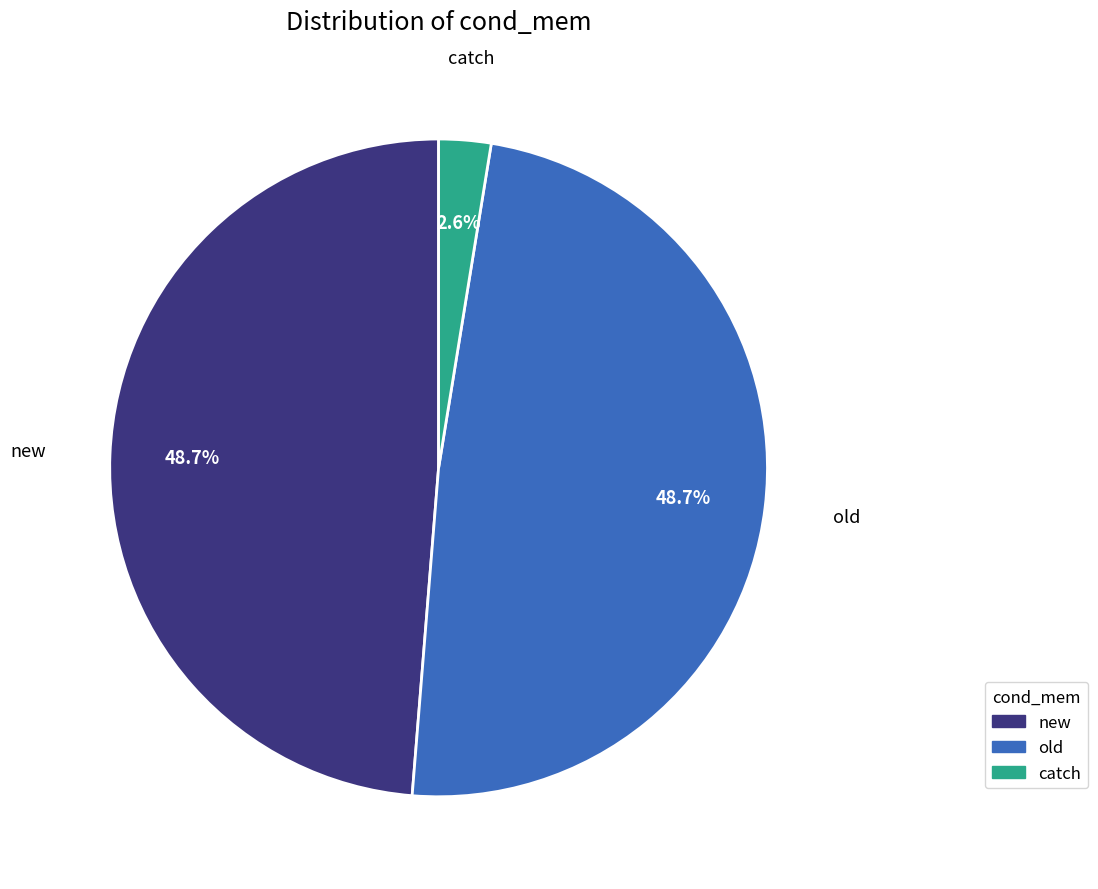

How many slices are in this pie chart?

3